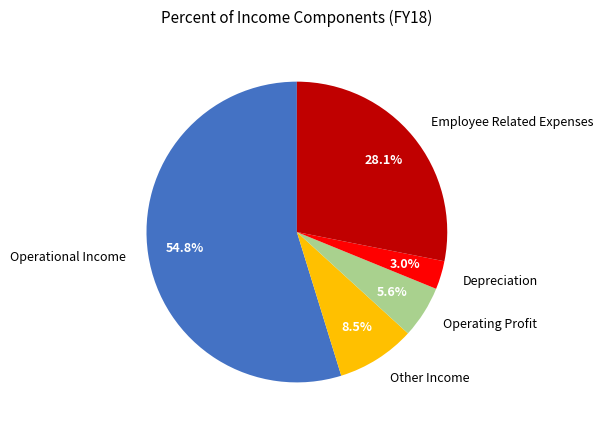

Do Operating Profit and Employee Related Expenses together represent more than half of the pie?

No